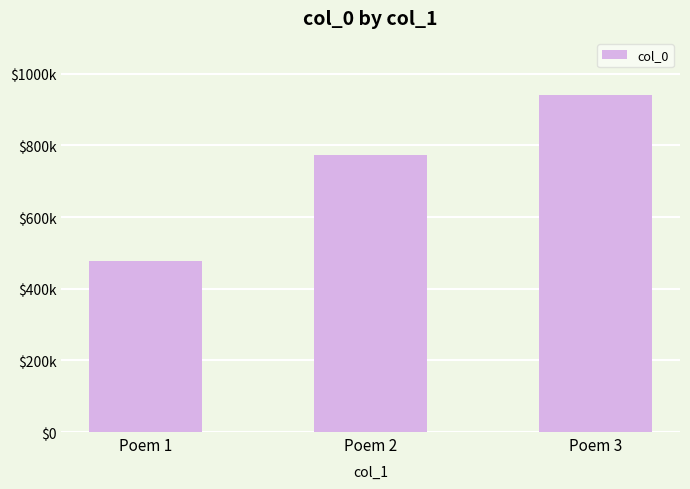

Reading left to right, list all the values displayed in this chart.

478699	771795	940925